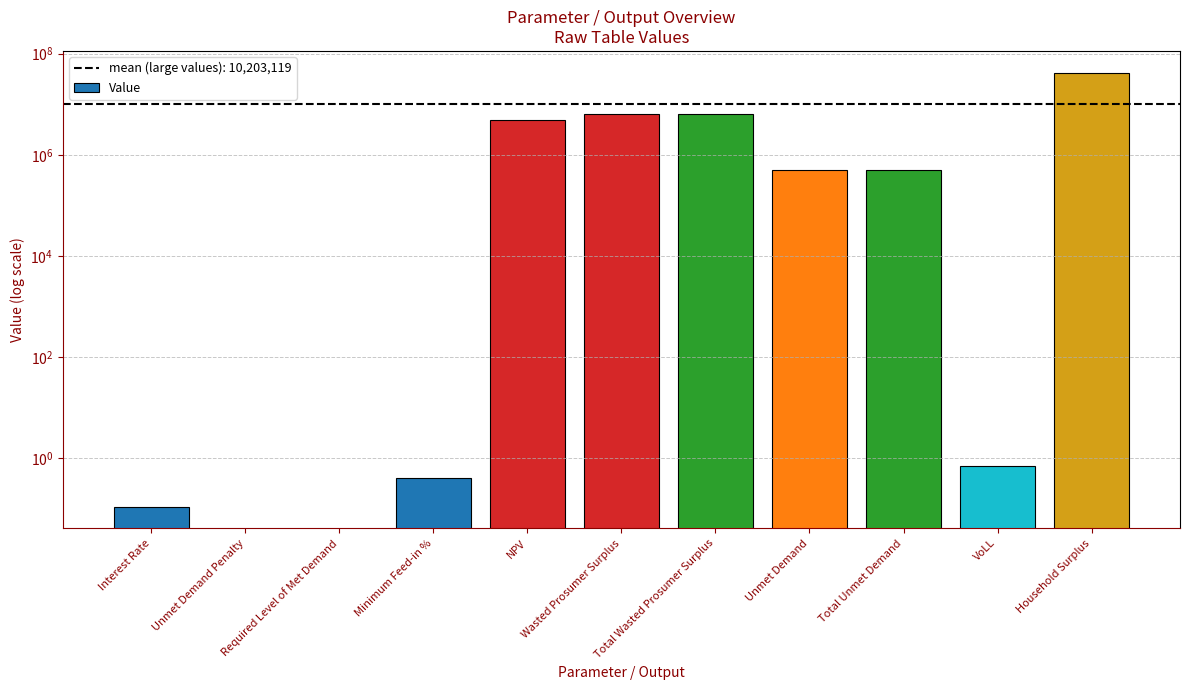

The value at Household Surplus is 57223371.0. True or false?

False